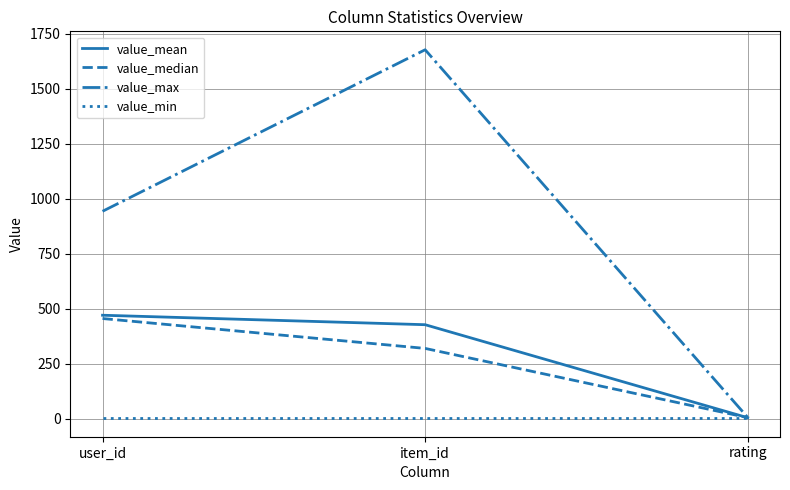

What position from the left is user_id?

1